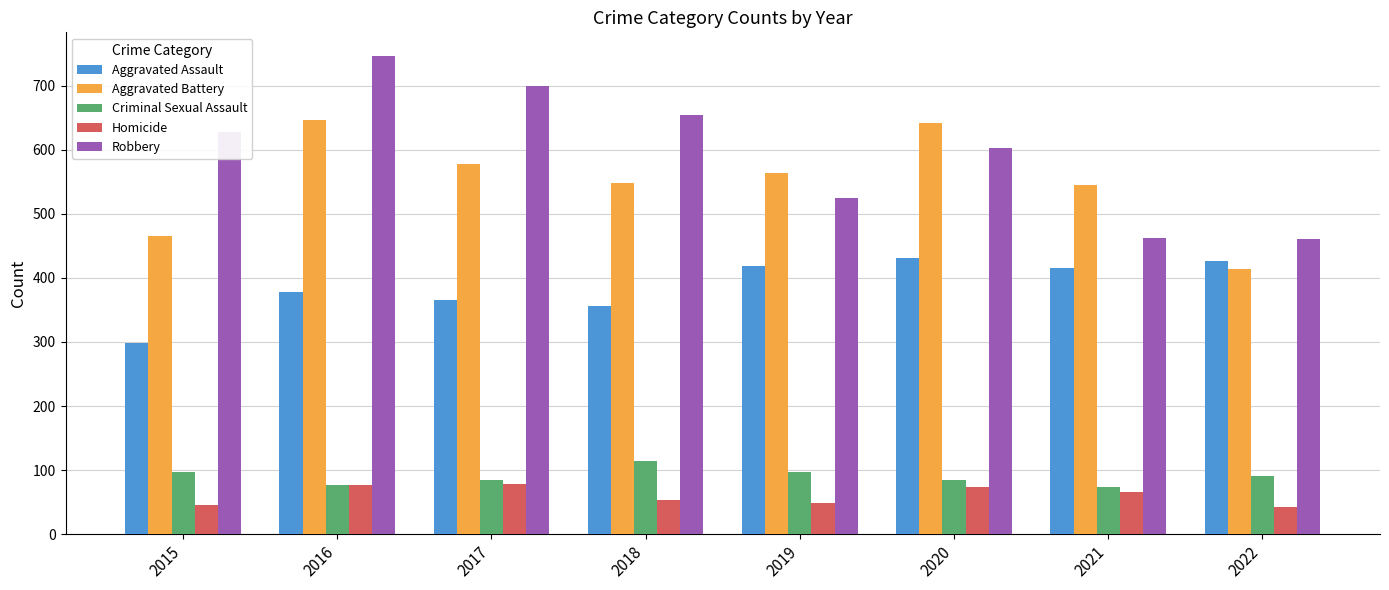

What is the value of the Aggravated Battery bar at the 7th from the left?

545